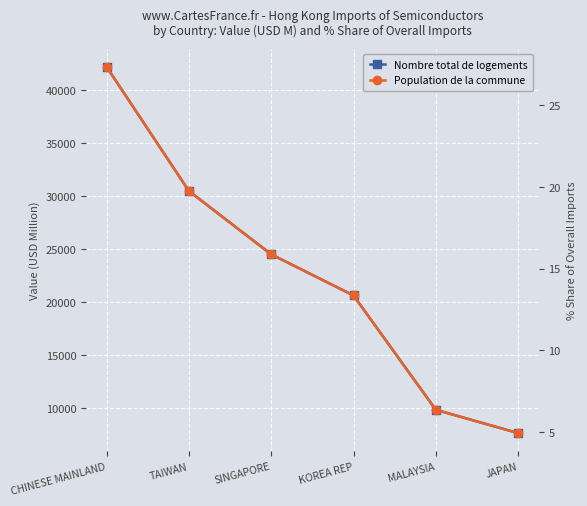

The value of Nombre total de logements at SINGAPORE is 9467.5. True or false?

False